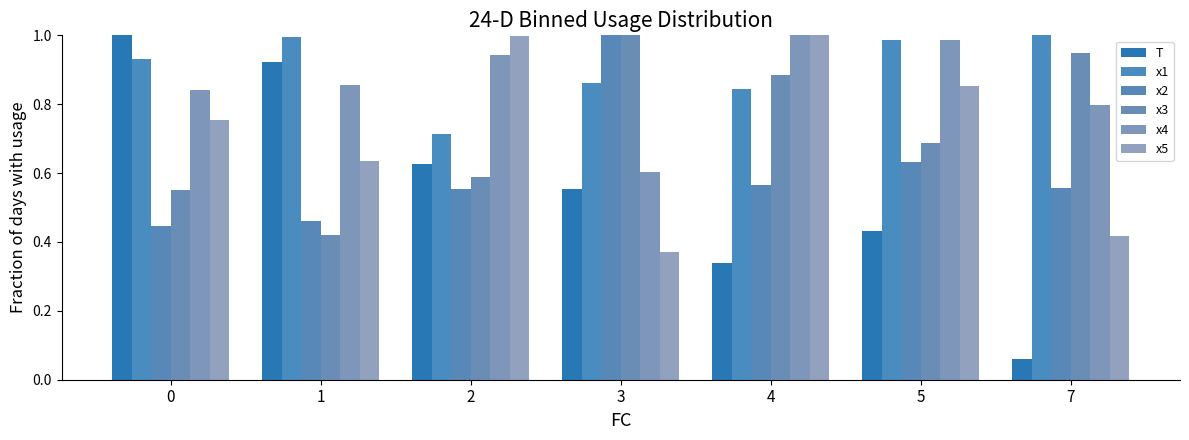

What is the lowest value of the x4 series?

0.6